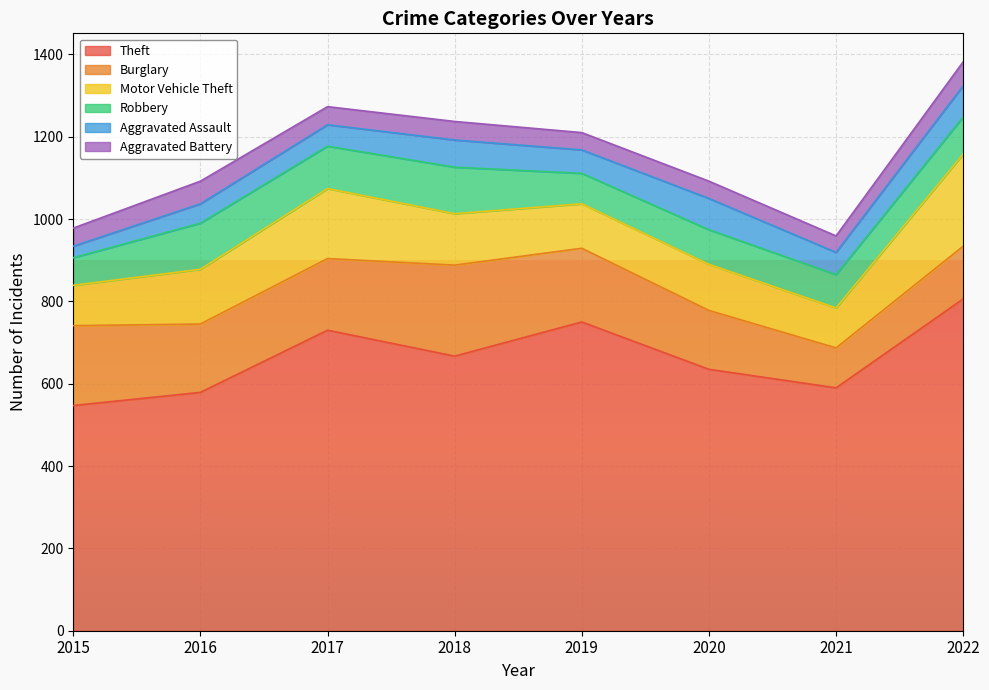

How many times do Aggravated Battery and Aggravated Assault cross each other?

1